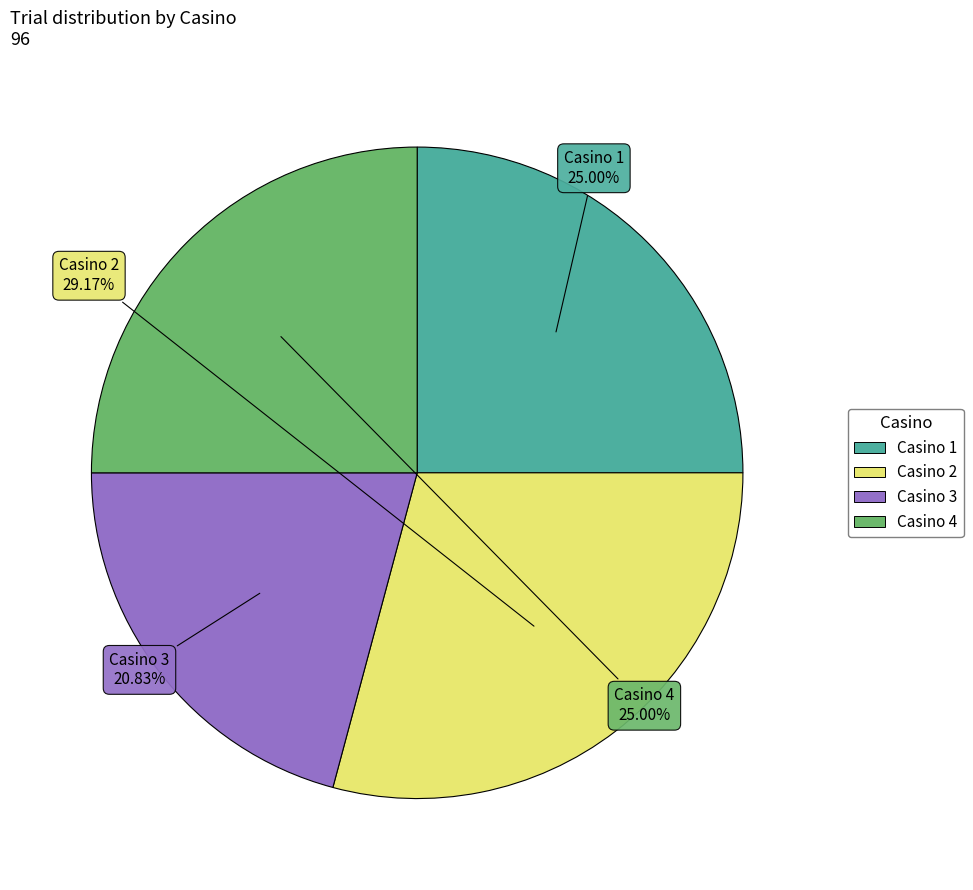

Does any single category account for the majority?

No